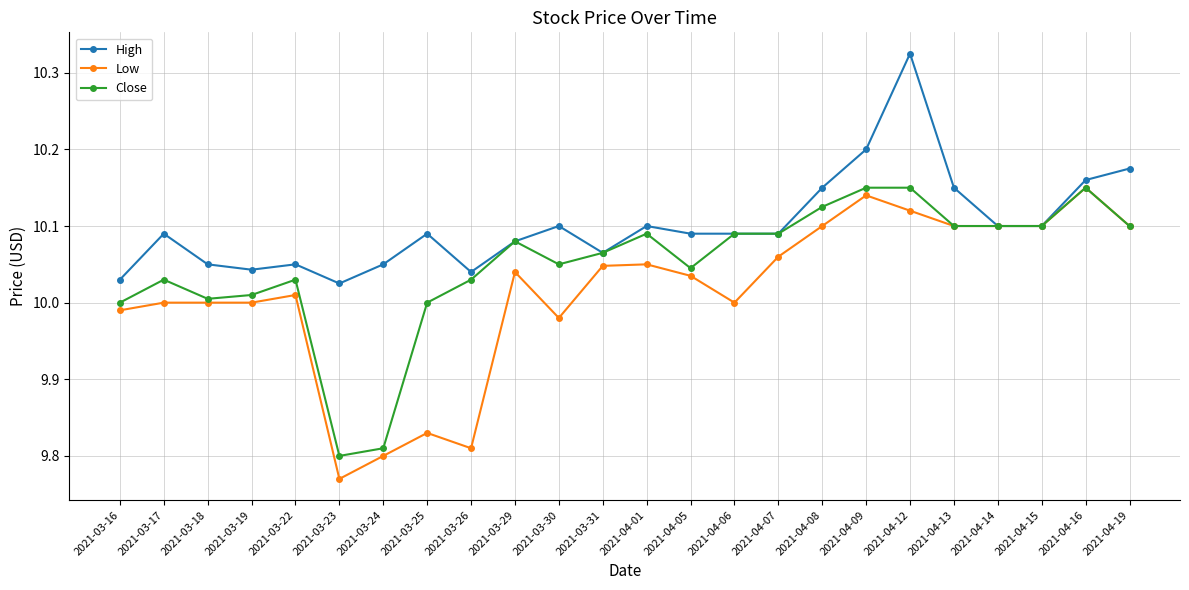

At how many categories does at least one series exceed 9?

24